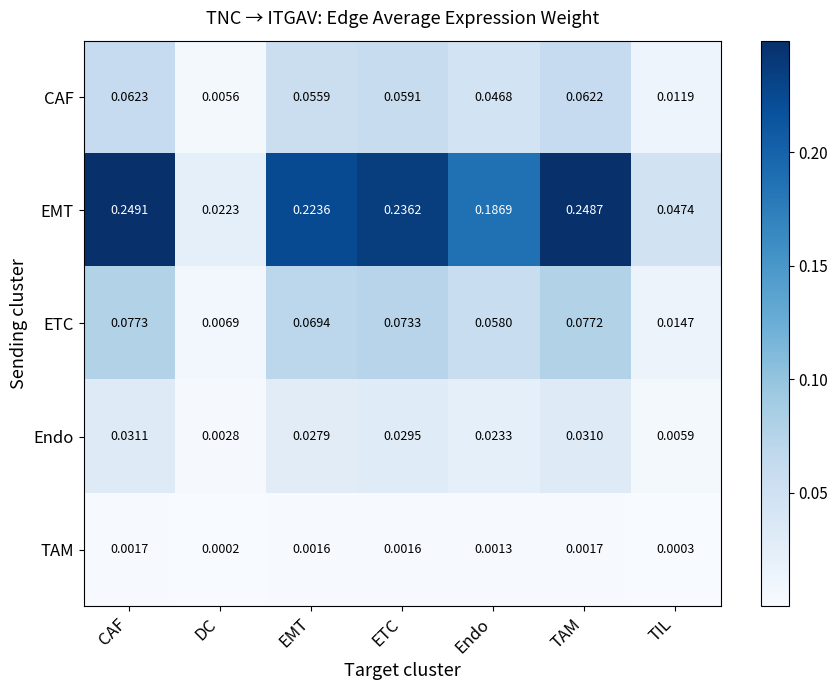

Rank the series by their maximum value, from highest to lowest.

EMT, ETC, CAF, Endo, TAM